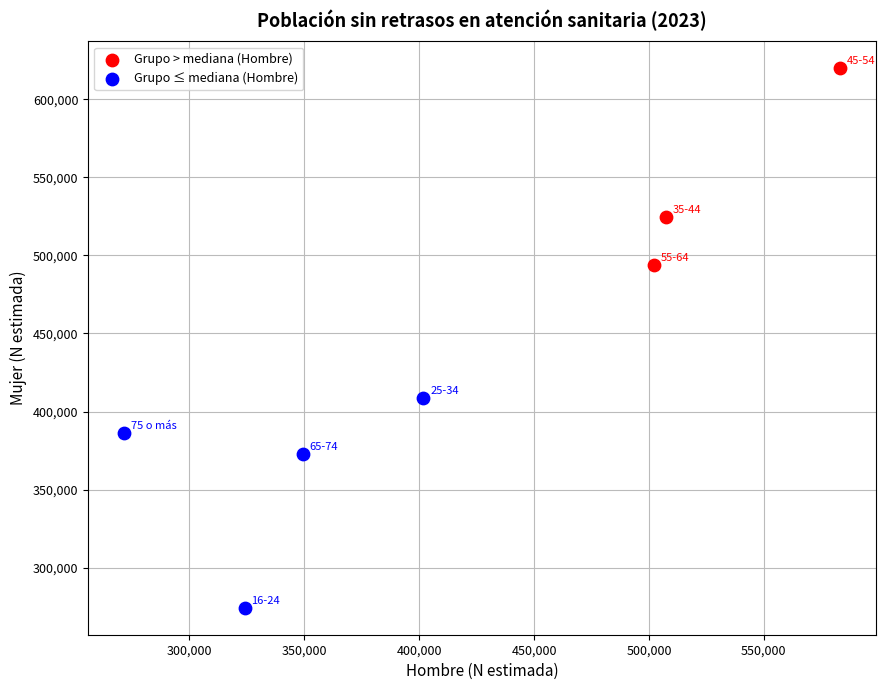

Which series contains the highest Y value?

Grupo > mediana (Hombre)